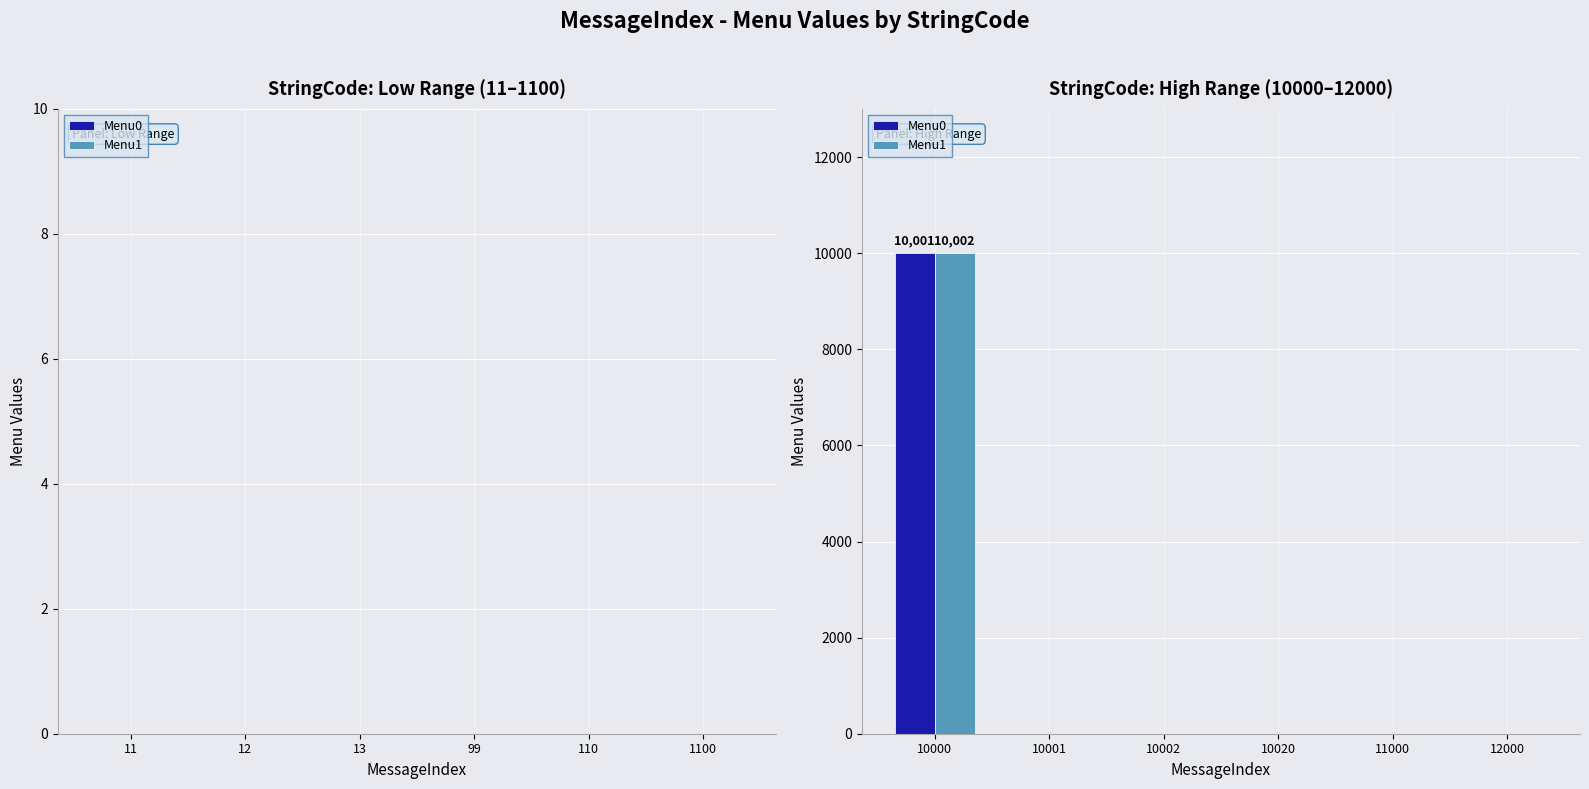

Is it true that Menu1 equals 0 at 12000?

True